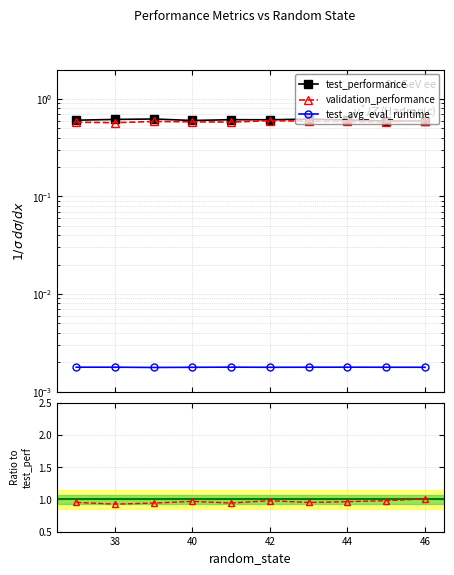

Where is the first local minimum for validation_performance?

38